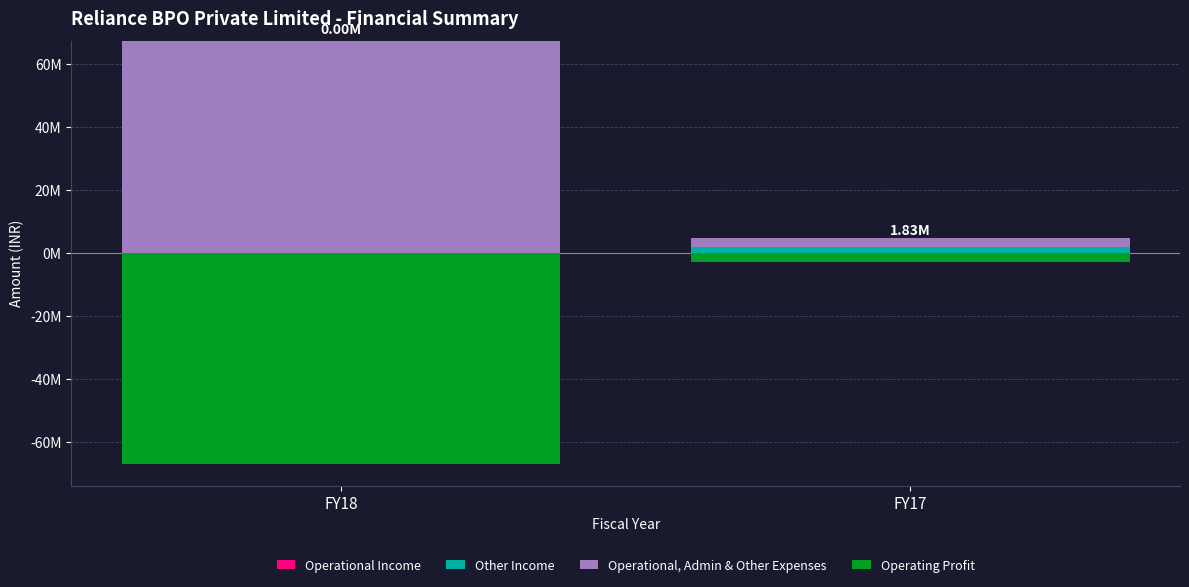

Which has a higher value, FY17 or FY18?

FY17